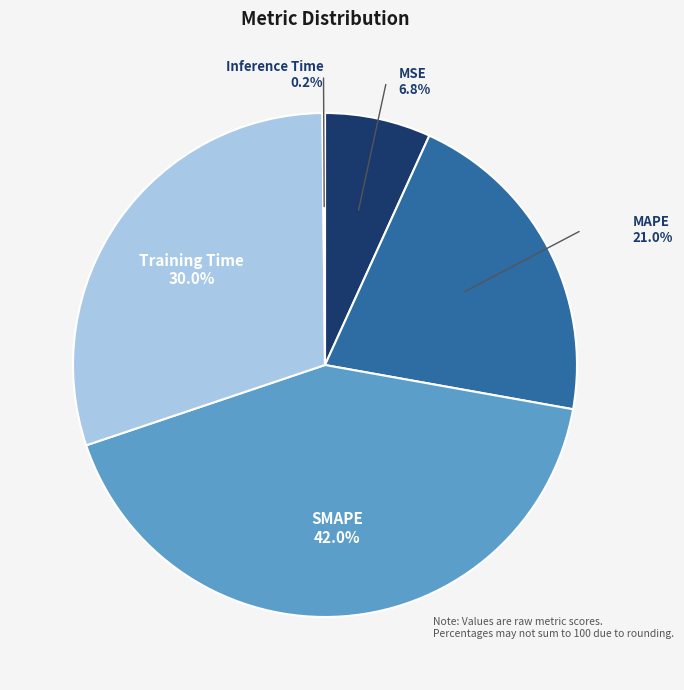

Which slice is the largest?

SMAPE